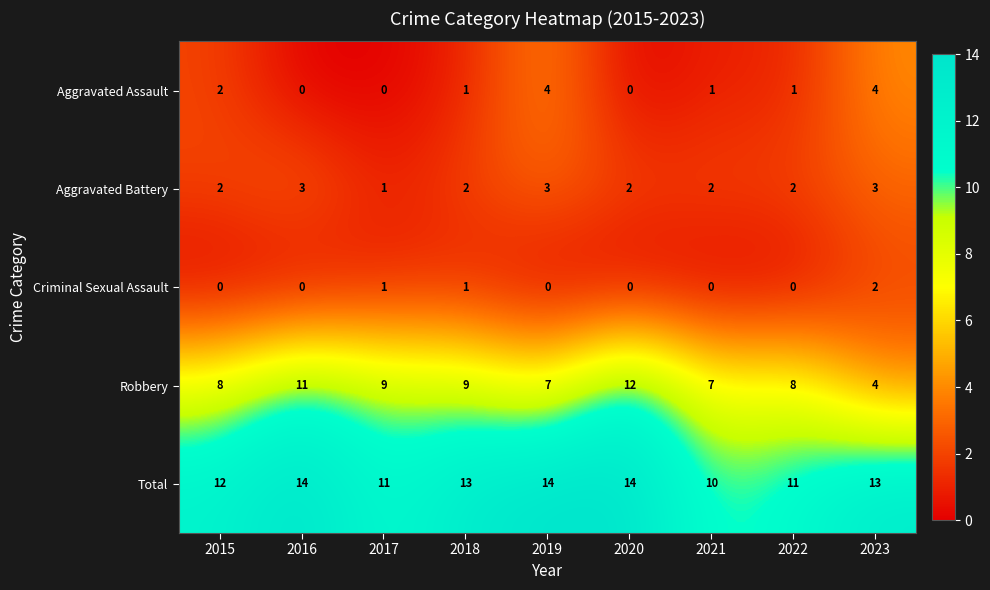

At which label does Aggravated Assault first exceed 1?

2015